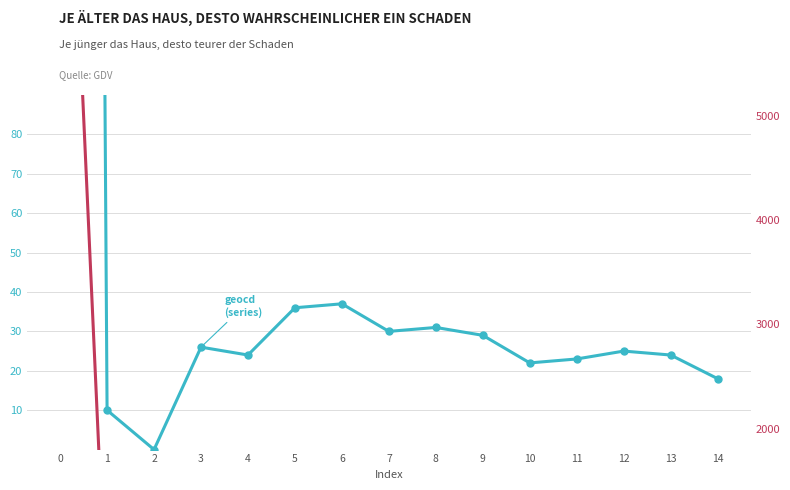

What is the difference between the highest and lowest values at 14?

83